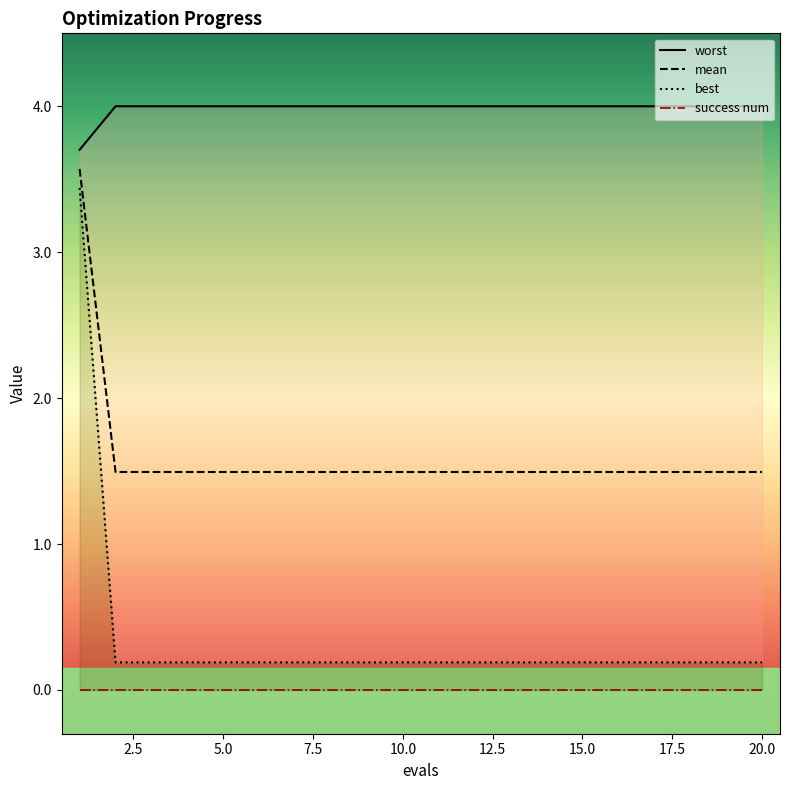

What is the lowest value of the best series?

0.2